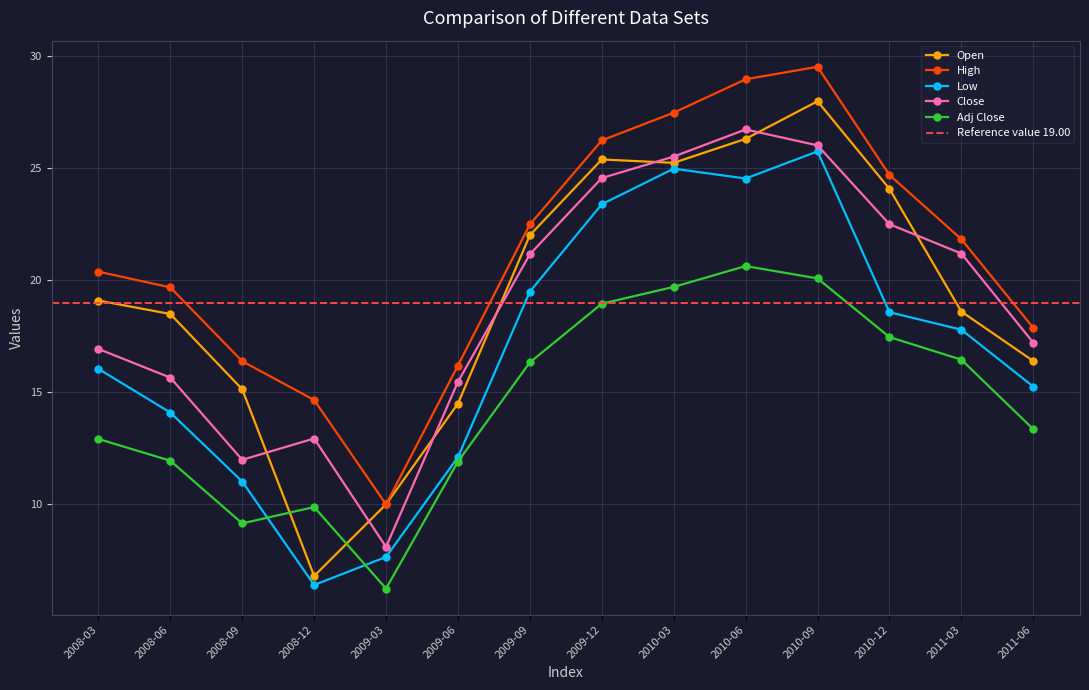

What is the value of the Adj Close point at the 6th from the left?

11.9